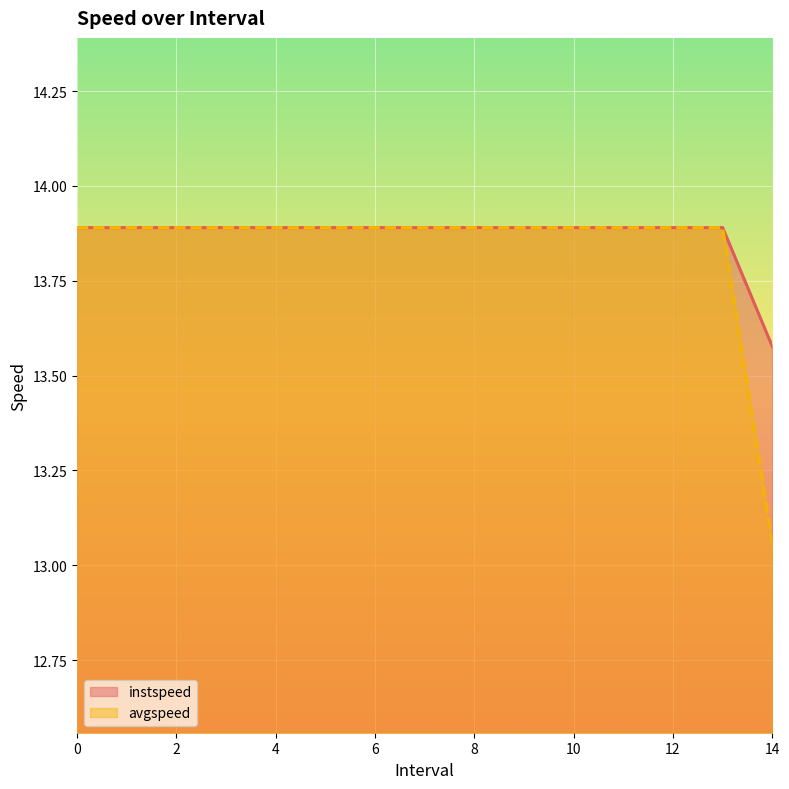

How many lines are shown in the chart?

2